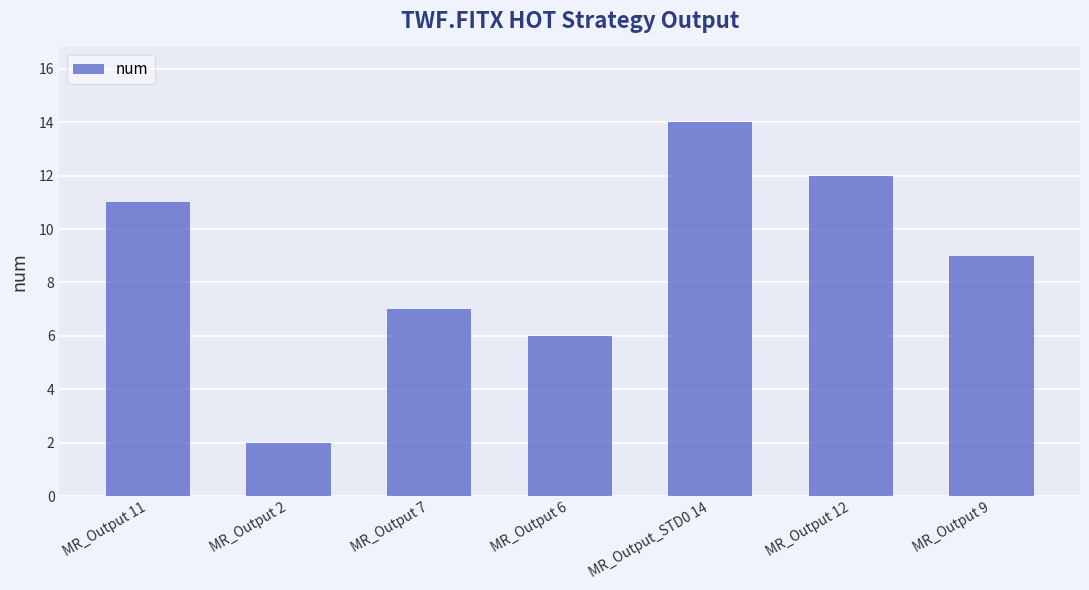

What is the sum of the values at MR_Output 11 and MR_Output 6?

17